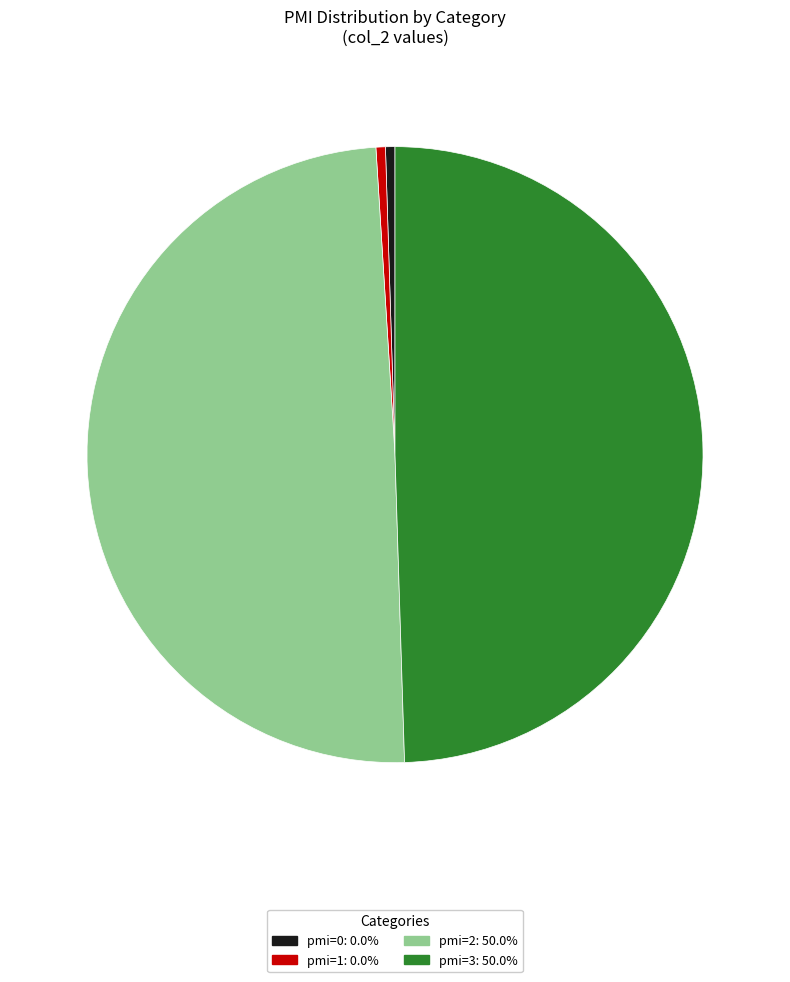

Is there any slice that represents more than half of the pie?

No